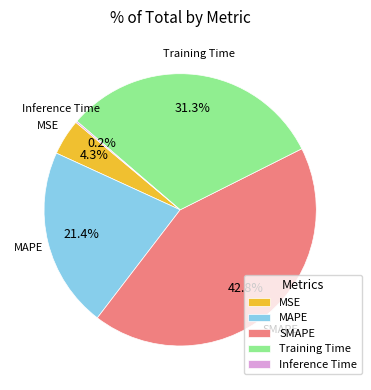

To the nearest percent, what is the combined percentage of SMAPE and MAPE?

64%